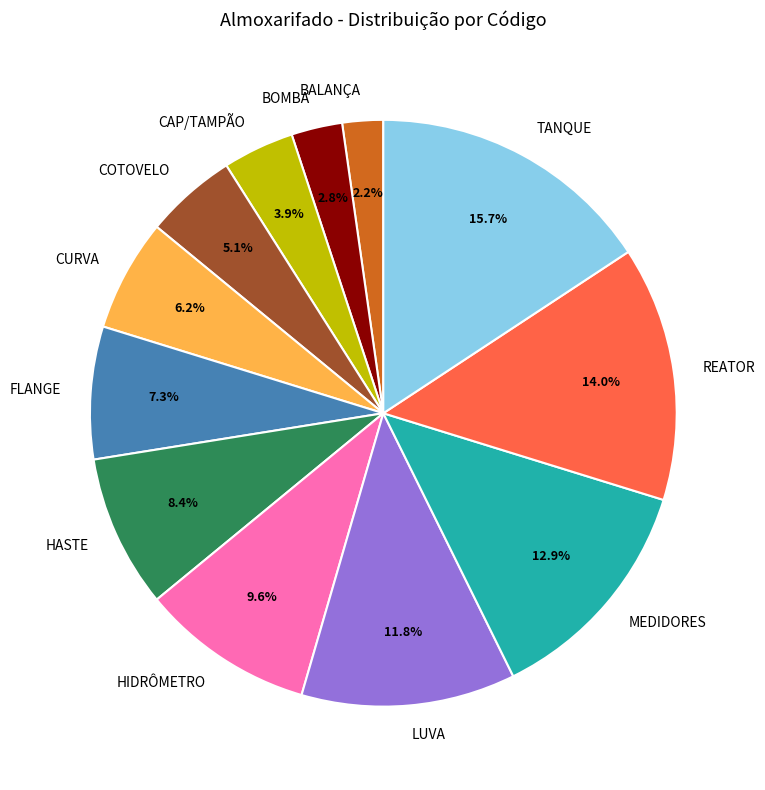

To the nearest percent, what portion does BOMBA represent?

3%